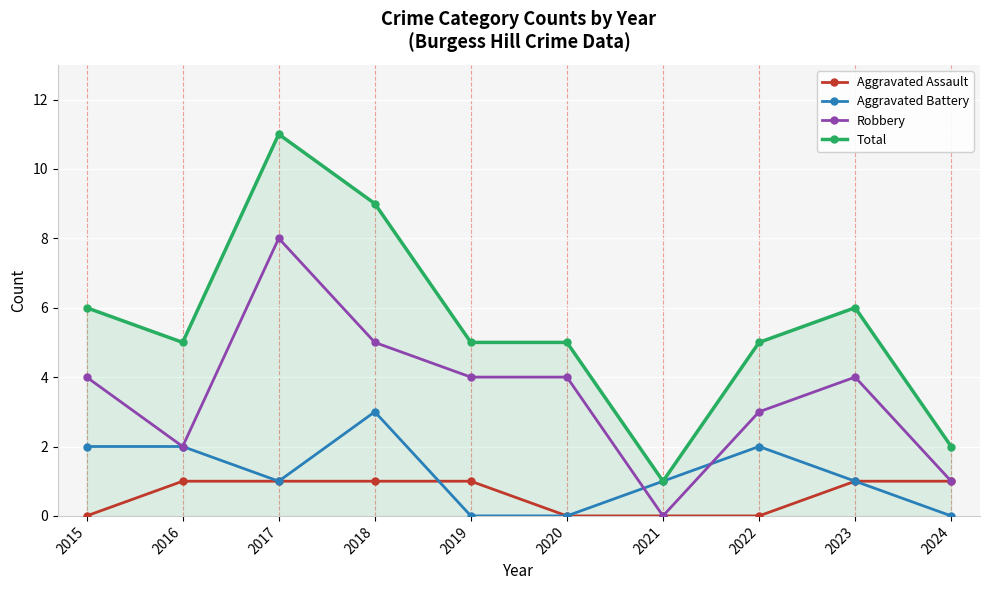

What is the value of the Total point at the 6th from the left?

5